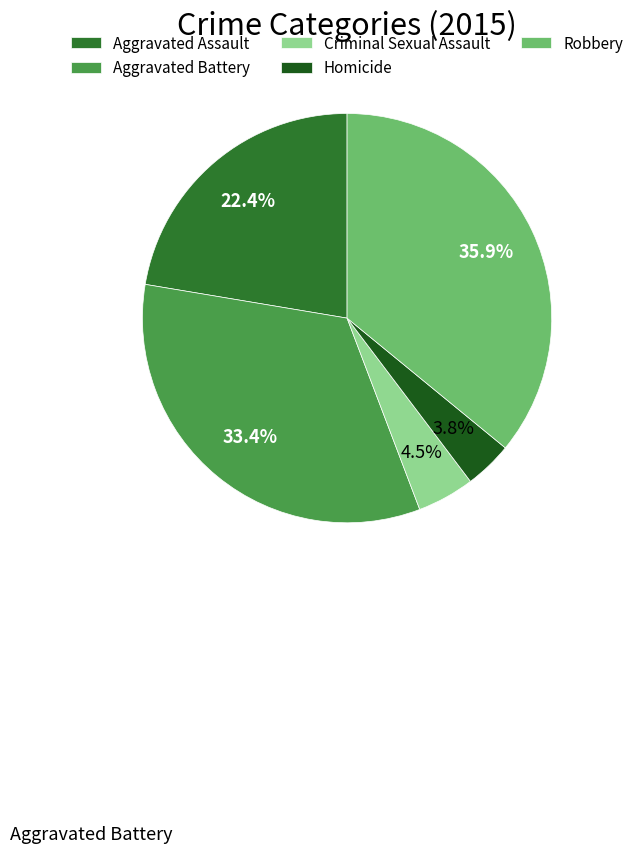

To the nearest percent, what portion does Robbery represent?

36%